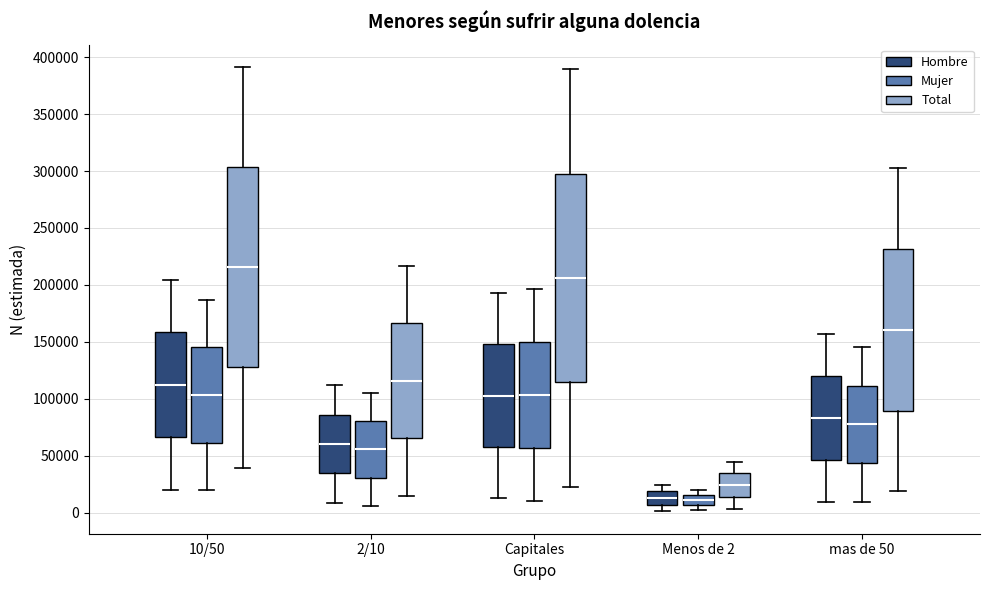

Where does the median line of the box for Capitales (Hombre) sit on the y-axis? The values are not printed on the chart, so give them approximately, as read against the axis.

105000